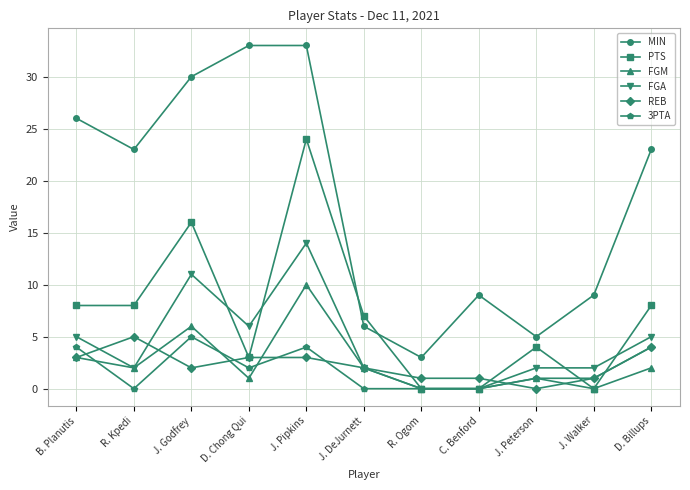

What is the label of the 5th point from the left?

J. Pipkins